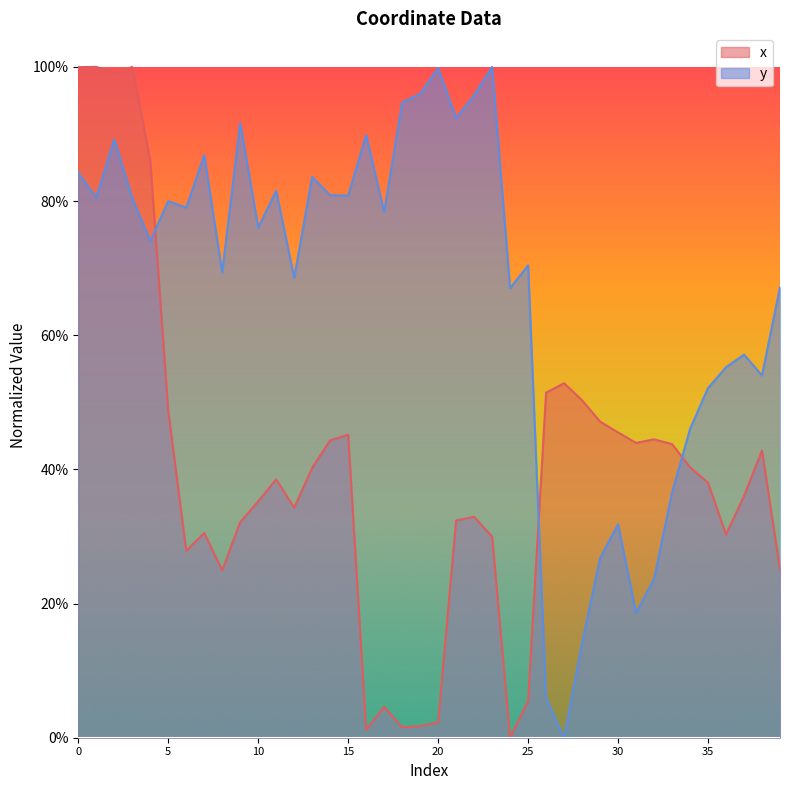

Rank the series at 31 from highest to lowest value.

x, y